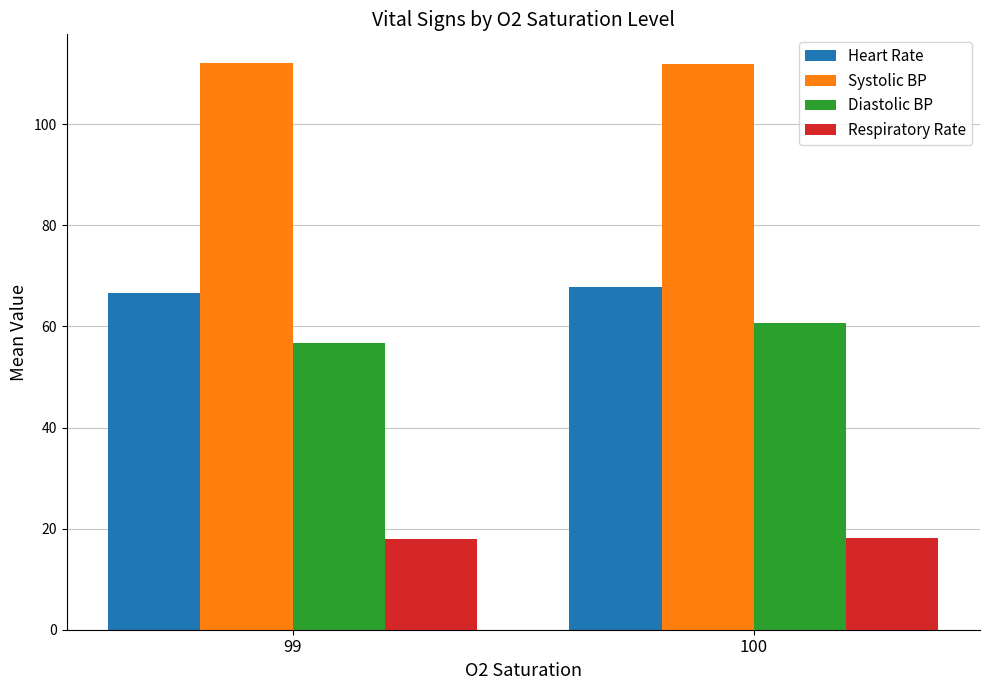

What are all the series names shown in the legend?

Heart Rate, Systolic BP, Diastolic BP, Respiratory Rate